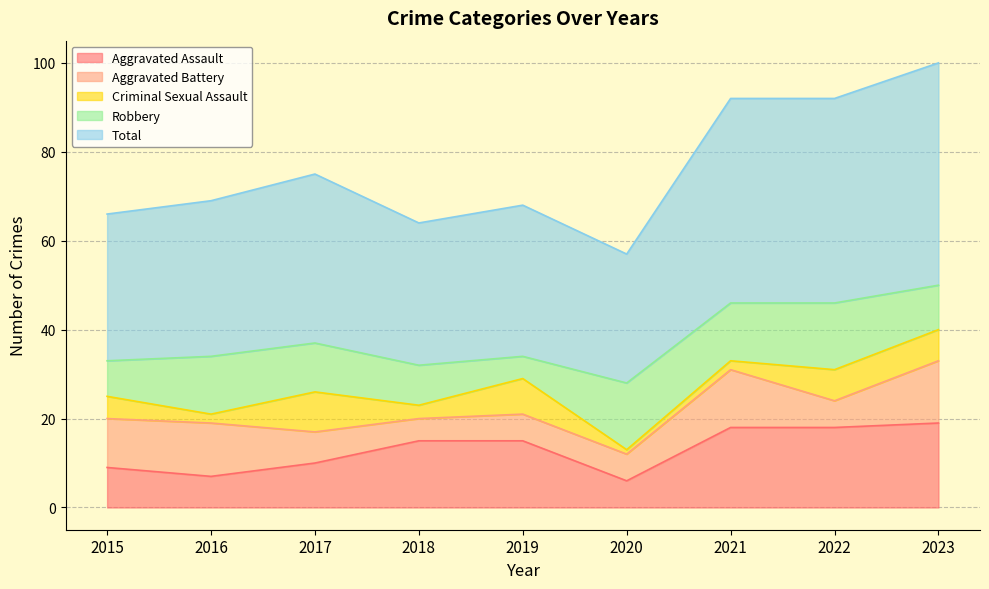

True or false: Total and Aggravated Battery cross at least once.

False